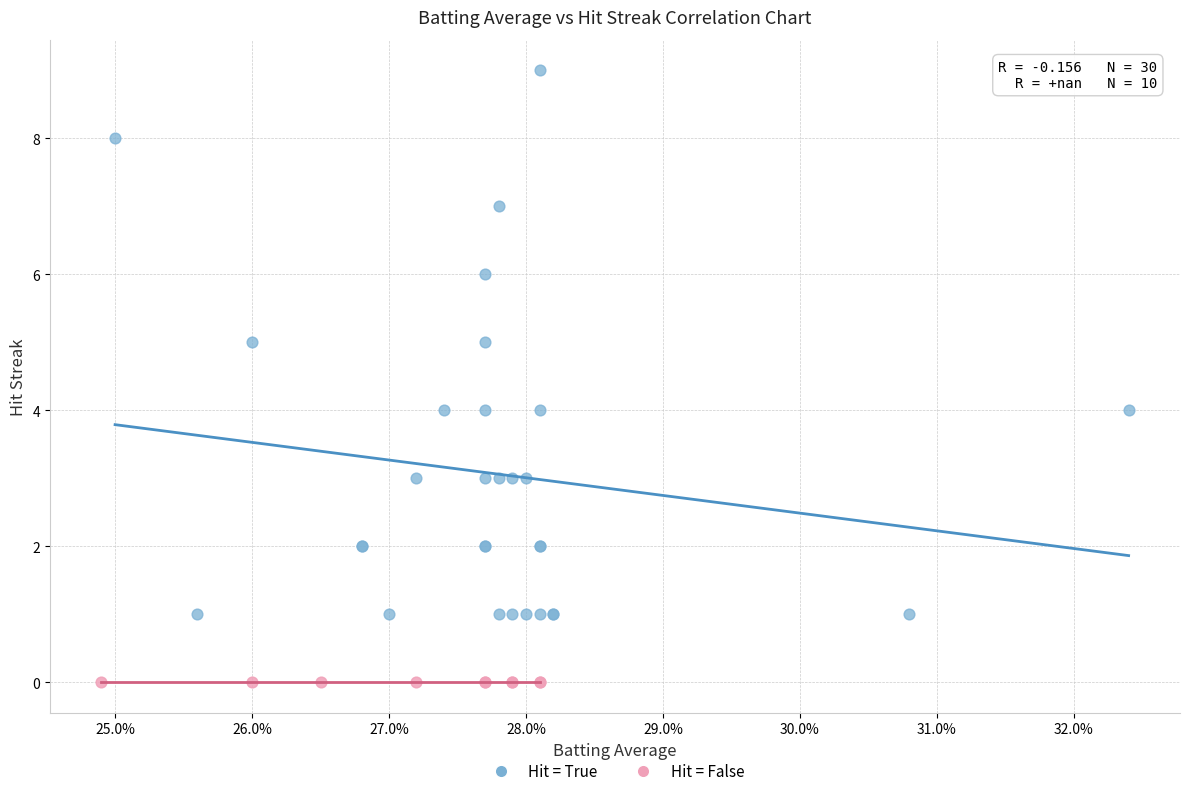

Which series reaches the minimum Y coordinate?

Hit = False